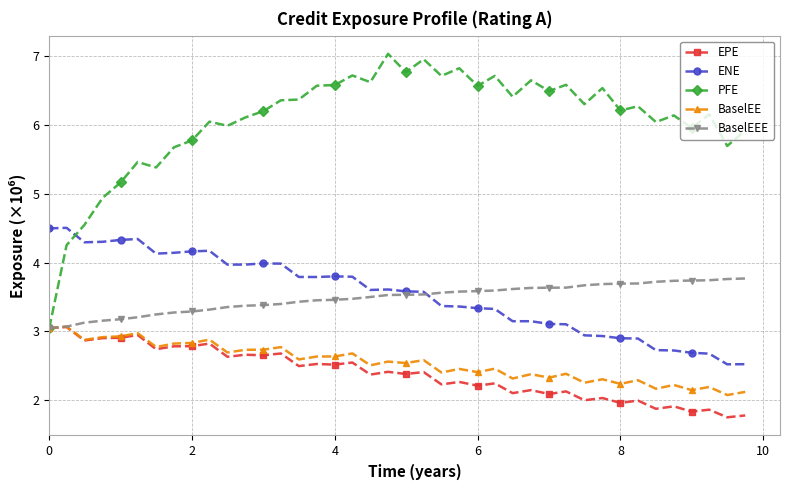

Count the number of categories in the chart.

40